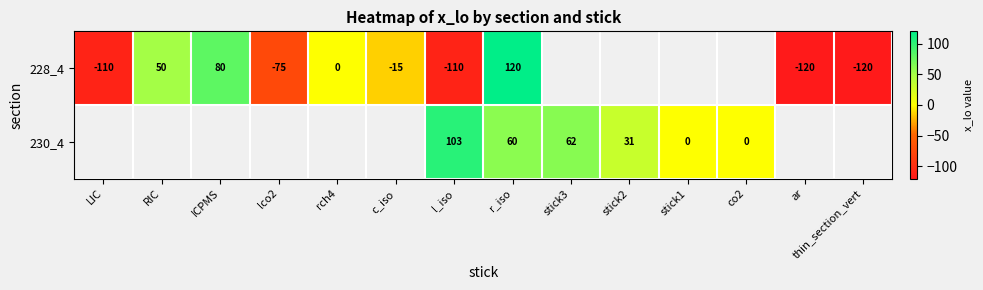

How many series are shown in this chart?

2